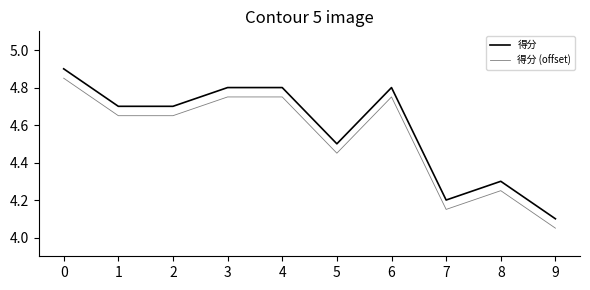

Read the 得分 (offset) value at 7.

4.2